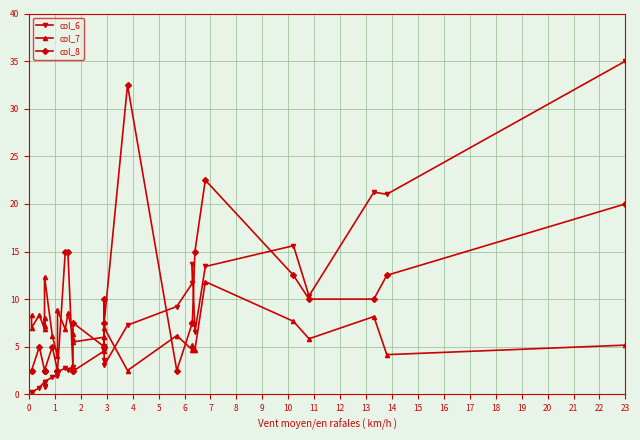

Rank the series by their maximum value, from highest to lowest.

col_6, col_8, col_7